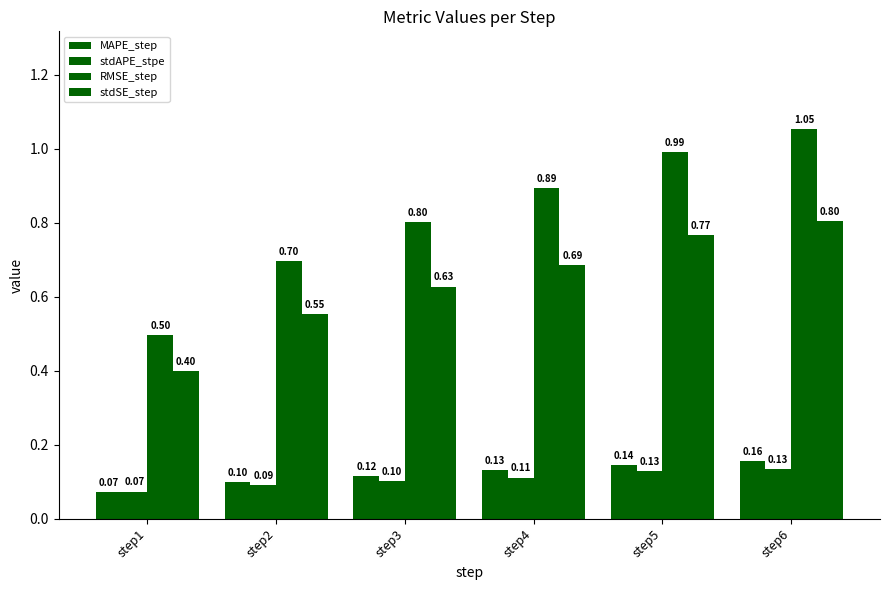

At how many categories does at least one series exceed 0?

6